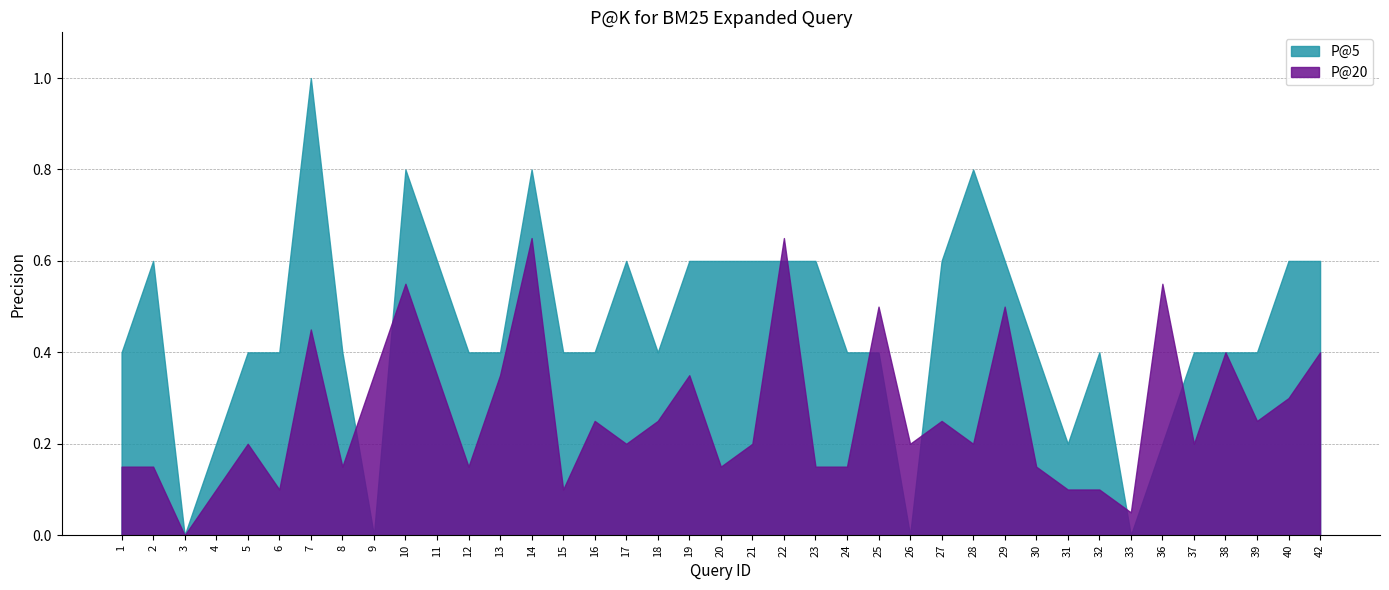

Reading left to right, transcribe all the data shown in this chart.

P@5: 1=0.4	2=0.6	3=0.0	4=0.2	5=0.4	6=0.4	7=1.0	8=0.4	9=0.0	10=0.8	11=0.6	12=0.4	13=0.4	14=0.8	15=0.4	16=0.4	17=0.6	18=0.4	19=0.6	20=0.6	21=0.6	22=0.6	23=0.6	24=0.4	25=0.4	26=0.0	27=0.6	28=0.8	29=0.6	30=0.4	31=0.2	32=0.4	33=0.0	36=0.2	37=0.4	38=0.4	39=0.4	40=0.6	42=0.6
P@20: 1=0.1	2=0.1	3=0.0	4=0.1	5=0.2	6=0.1	7=0.5	8=0.1	9=0.3	10=0.6	11=0.3	12=0.1	13=0.3	14=0.7	15=0.1	16=0.2	17=0.2	18=0.2	19=0.3	20=0.1	21=0.2	22=0.7	23=0.1	24=0.1	25=0.5	26=0.2	27=0.2	28=0.2	29=0.5	30=0.1	31=0.1	32=0.1	33=0.1	36=0.6	37=0.2	38=0.4	39=0.2	40=0.3	42=0.4